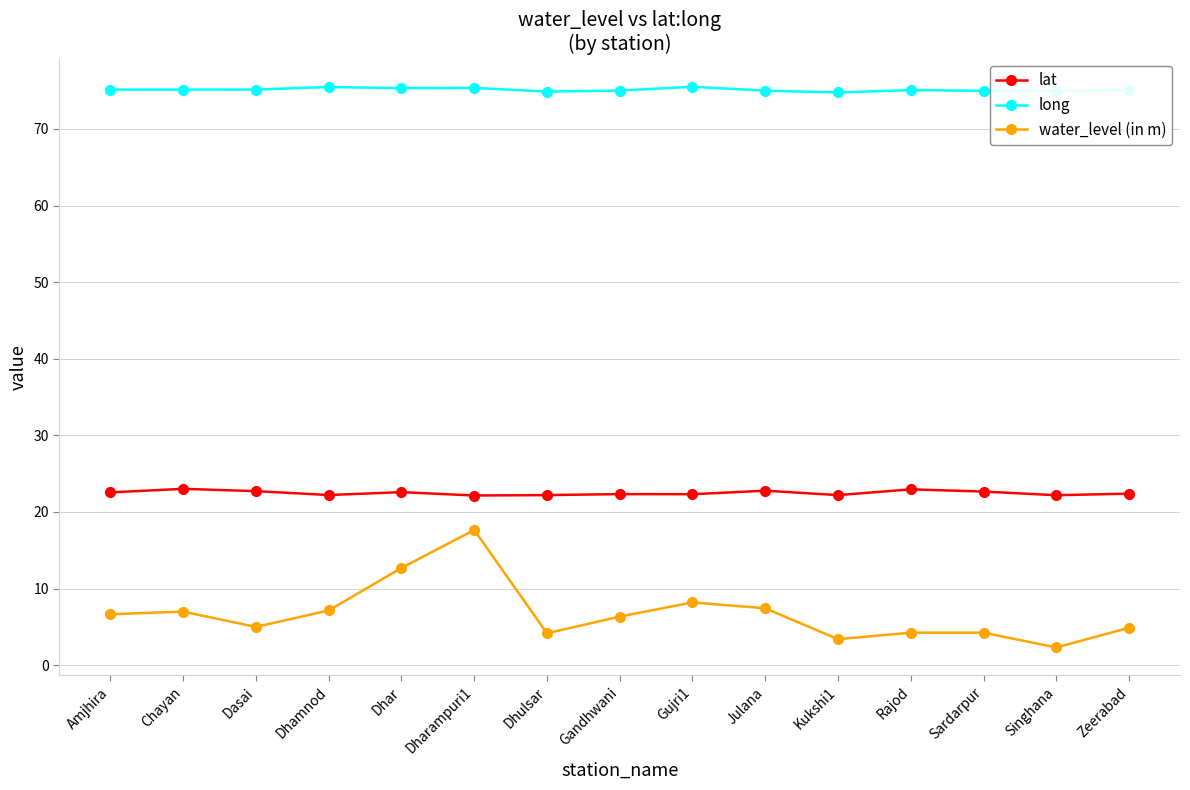

What are all the series names shown in the legend?

lat, long, water_level (in m)